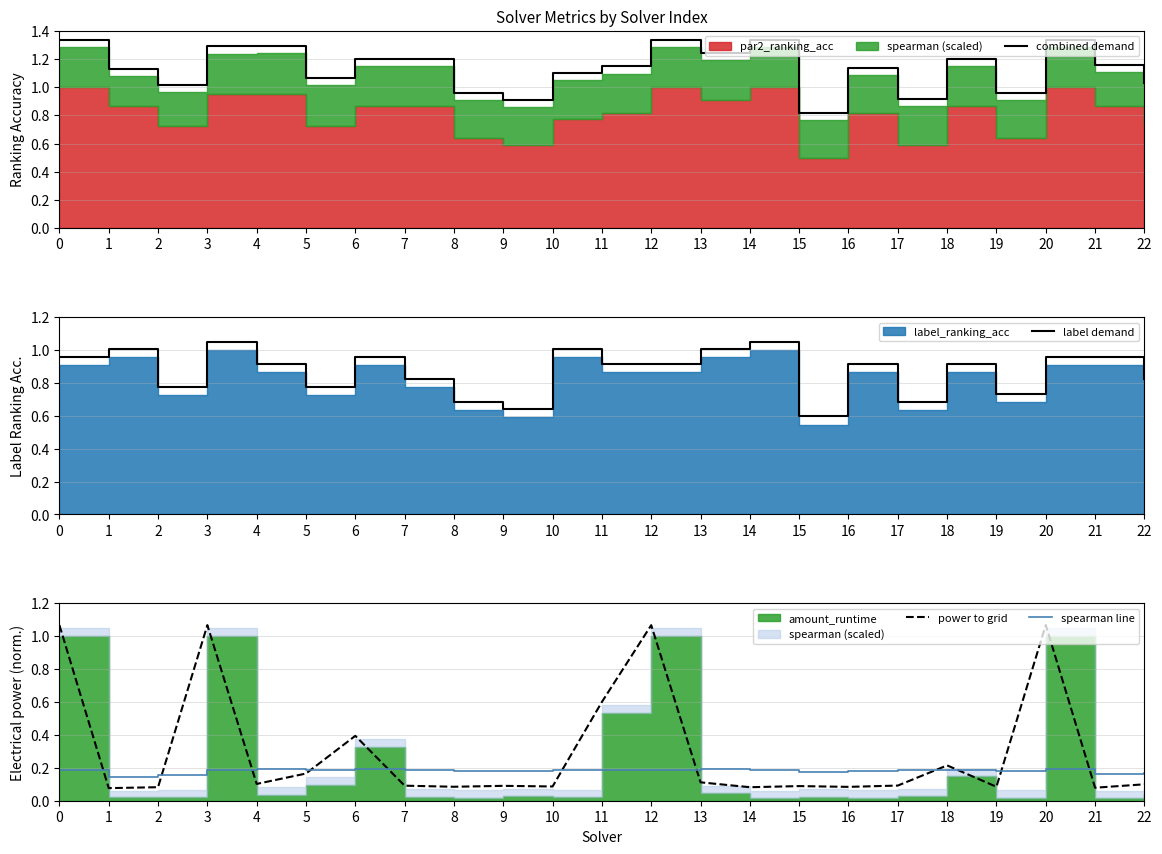

What is the value of the label demand point at the 9th from the left?

0.7